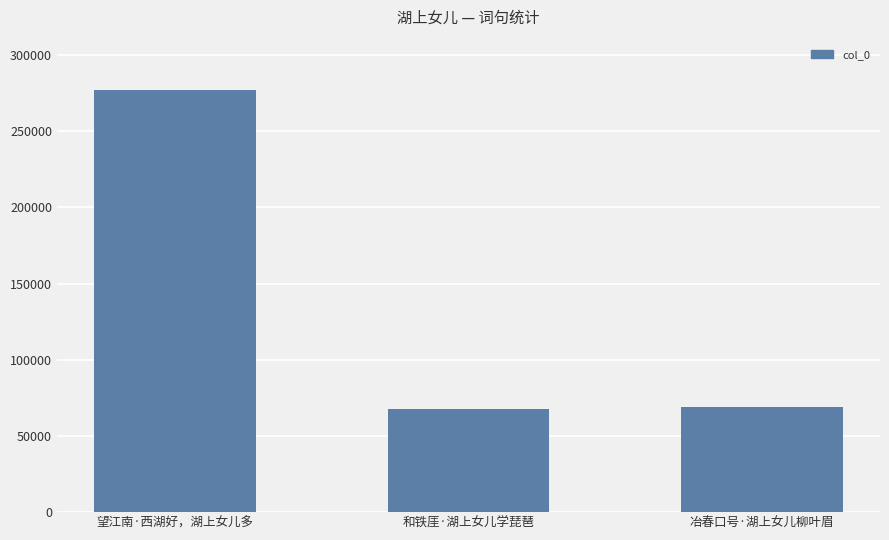

Reading left to right, extract all data points from this chart.

276805	67648	69296